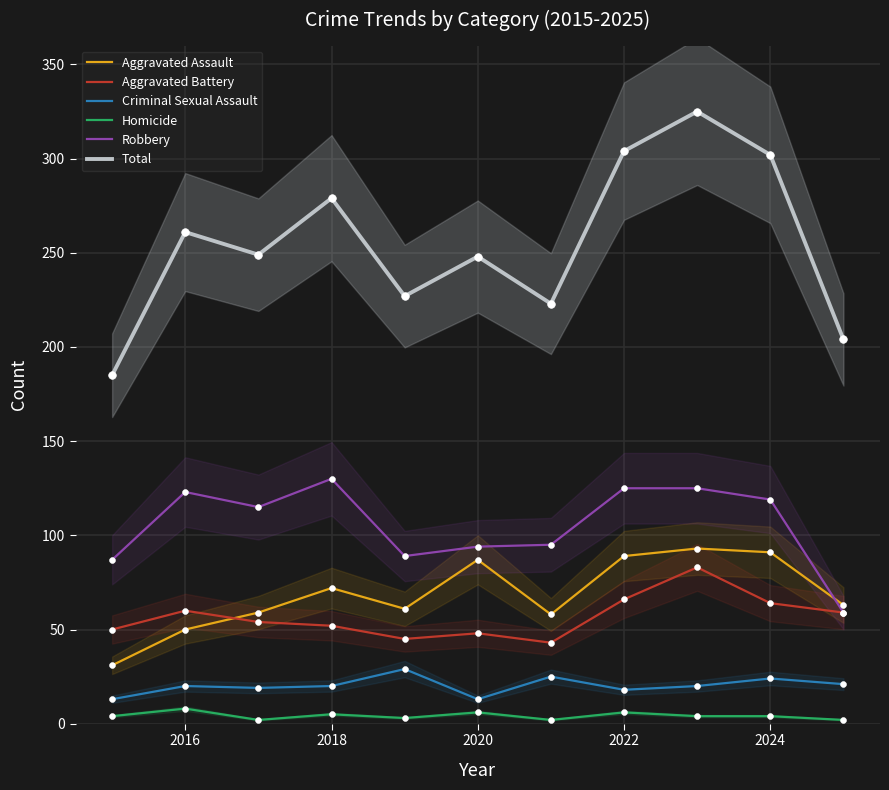

True or false: Criminal Sexual Assault and Aggravated Battery intersect in this chart.

False